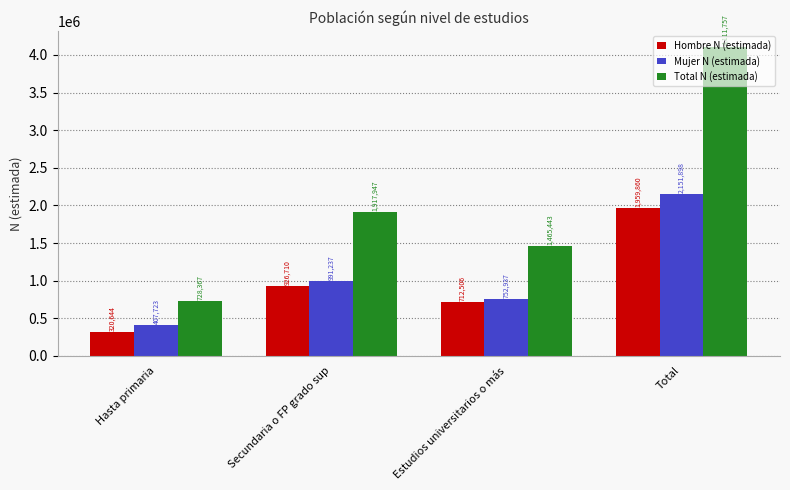

What is the sum of all Hombre N (estimada) values?

3919720